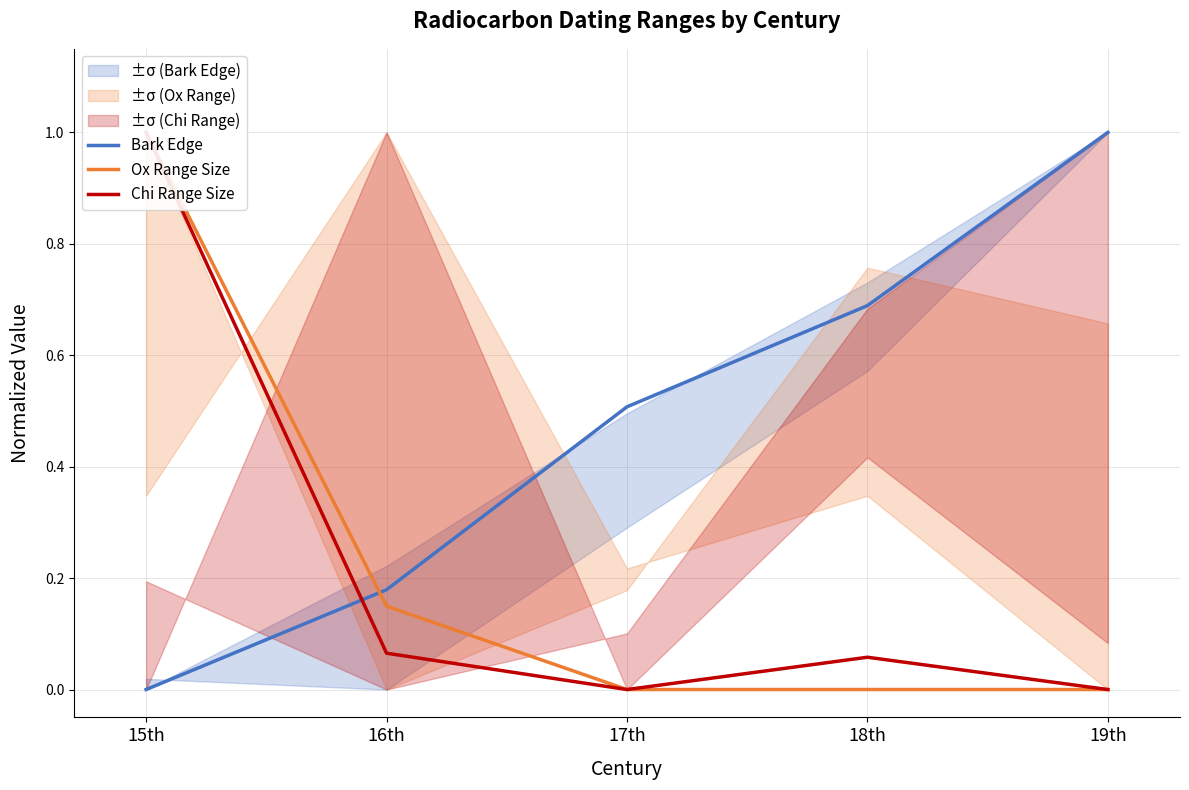

Which series changed the most between 17th and 19th?

Bark Edge